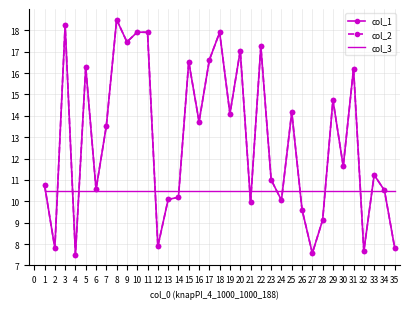

At how many categories does at least one series exceed 15?

12